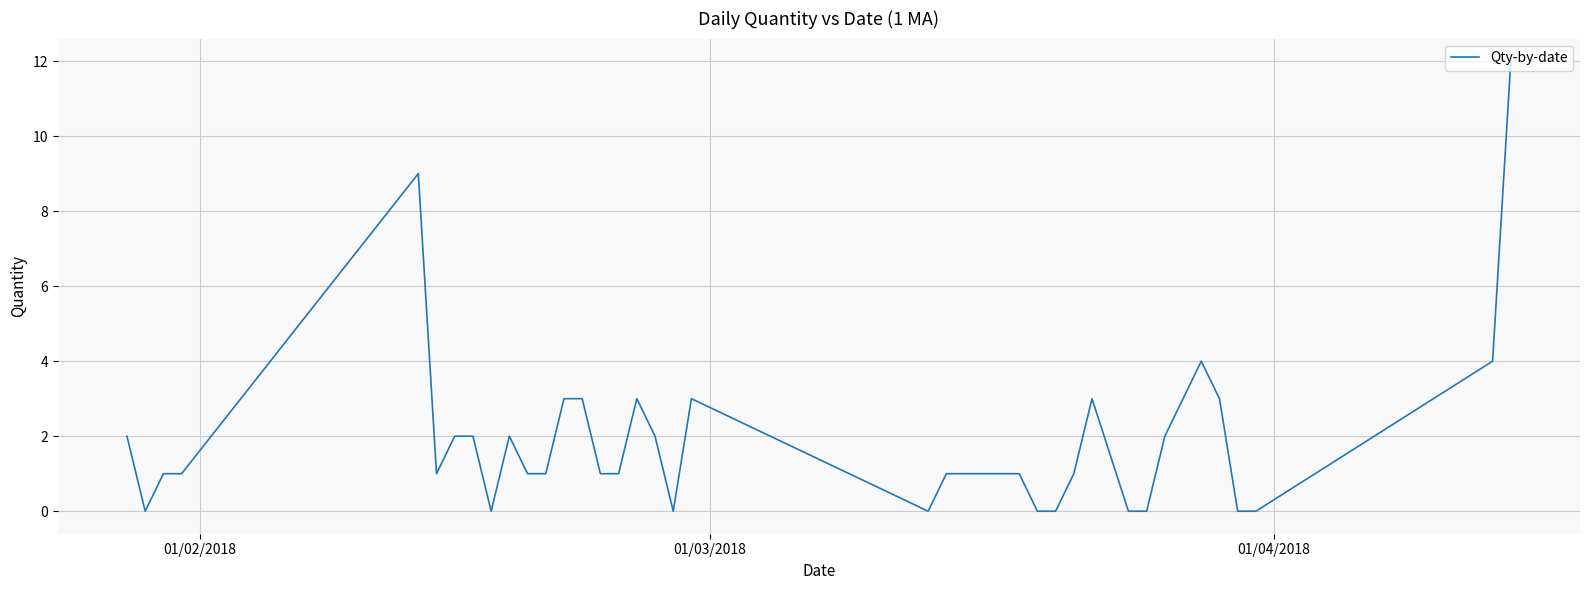

Reading left to right, list all the values displayed in this chart.

2	0	1	1	9	1	2	2	0	2	1	1	3	3	1	1	3	2	0	3	0	1	1	1	1	1	0	0	1	3	0	0	2	3	4	3	0	0	4	12